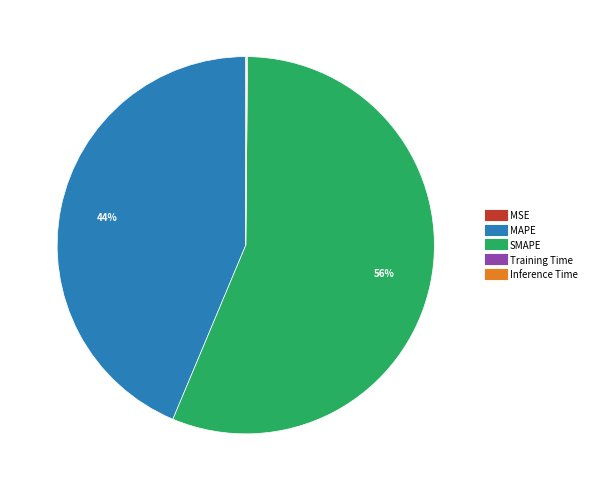

The MAPE slice represents 44% of the pie. True or false?

True